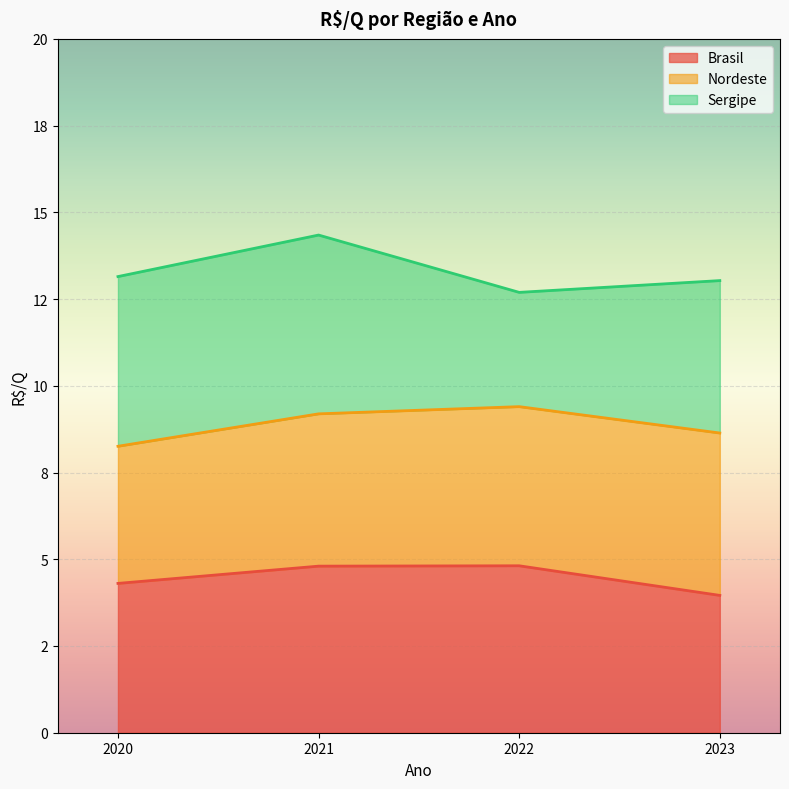

Does the chart display data point markers on the line(s)?

No